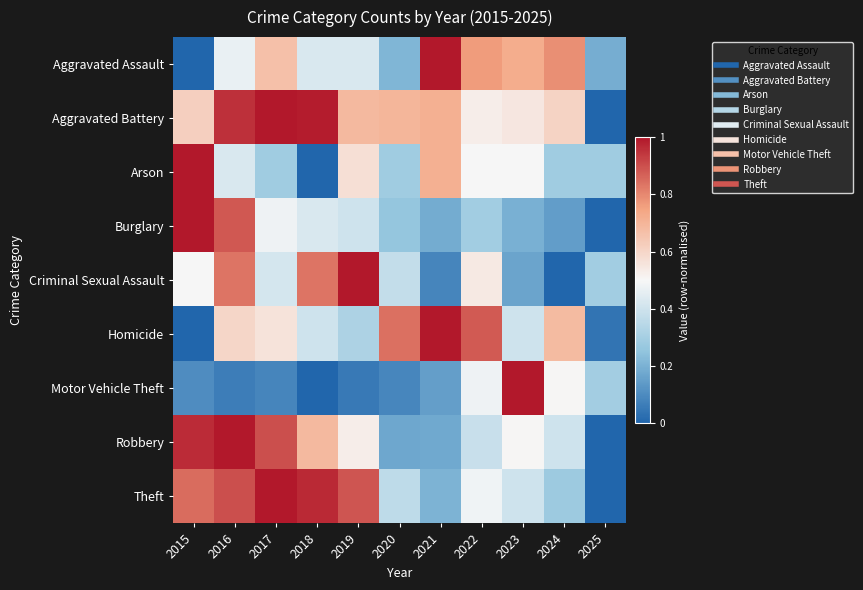

Count the number of categories in the chart.

11